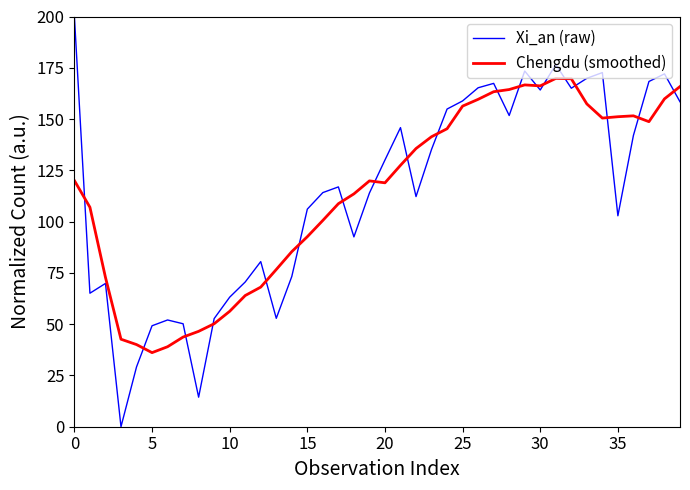

What are all the series names shown in the legend?

Xi_an (raw), Chengdu (smoothed)